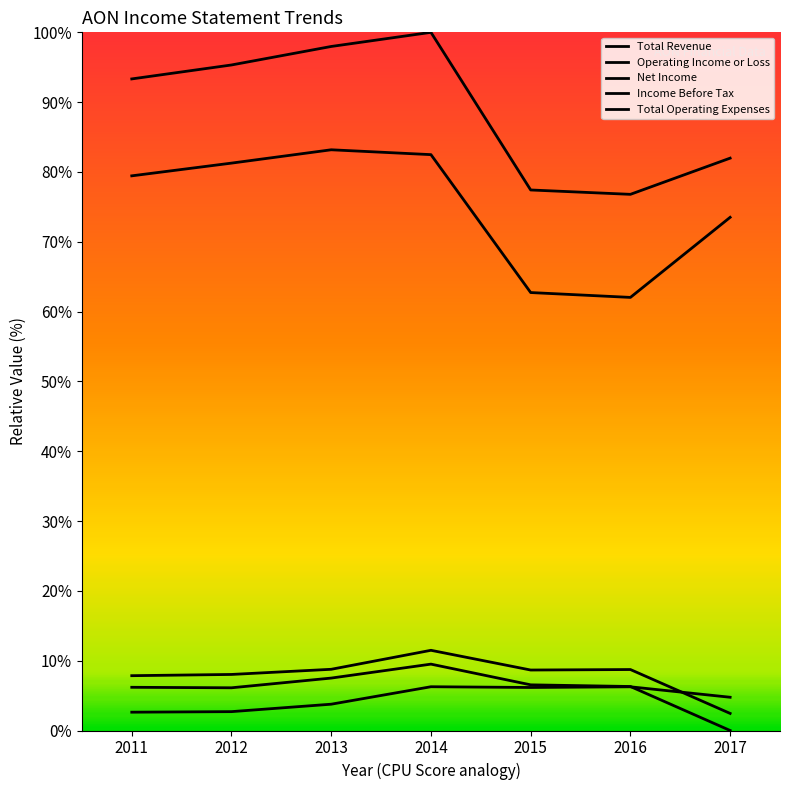

What is the average value of the Income Before Tax series?

6.0